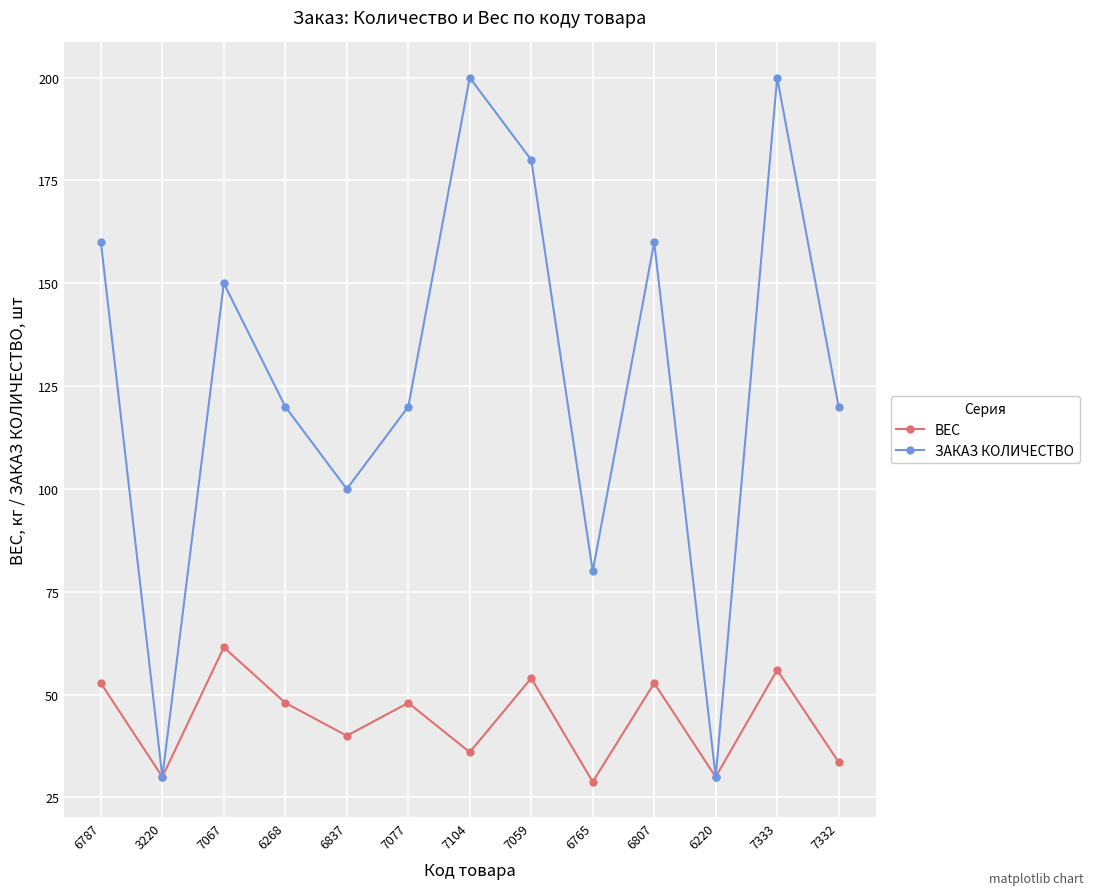

List the series in order of their overall mean, highest first.

ЗАКАЗ КОЛИЧЕСТВО, ВЕС